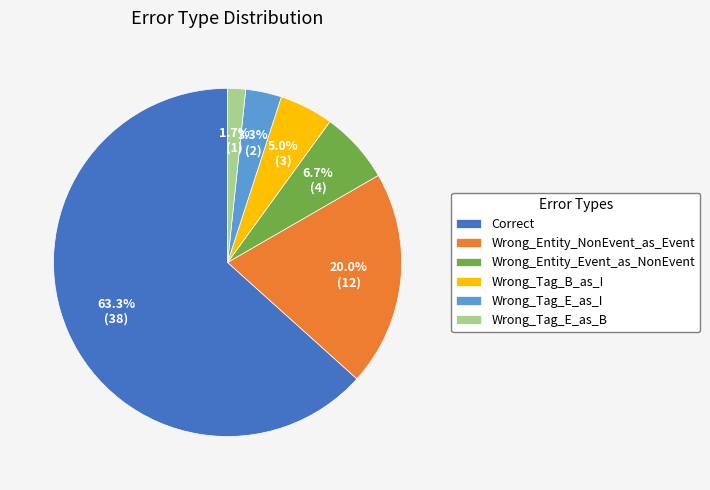

Rank the categories by value from highest to lowest.

Correct, Wrong_Entity_NonEvent_as_Event, Wrong_Entity_Event_as_NonEvent, Wrong_Tag_B_as_I, Wrong_Tag_E_as_I, Wrong_Tag_E_as_B